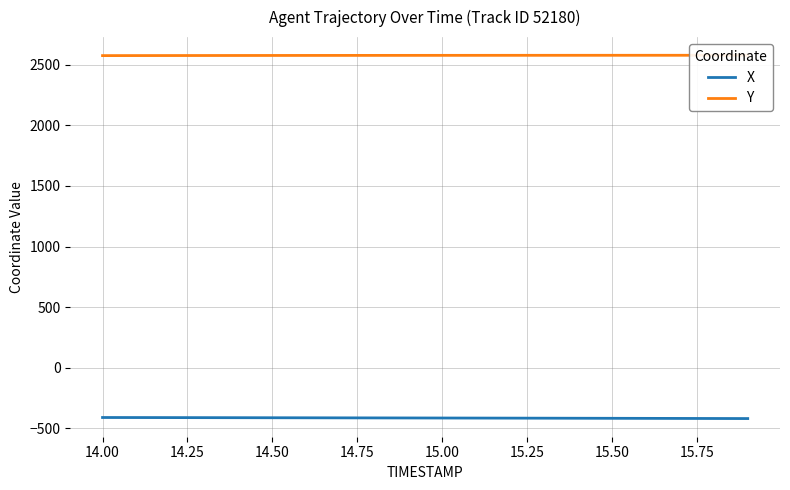

At which label does X first exceed -413?

14.00